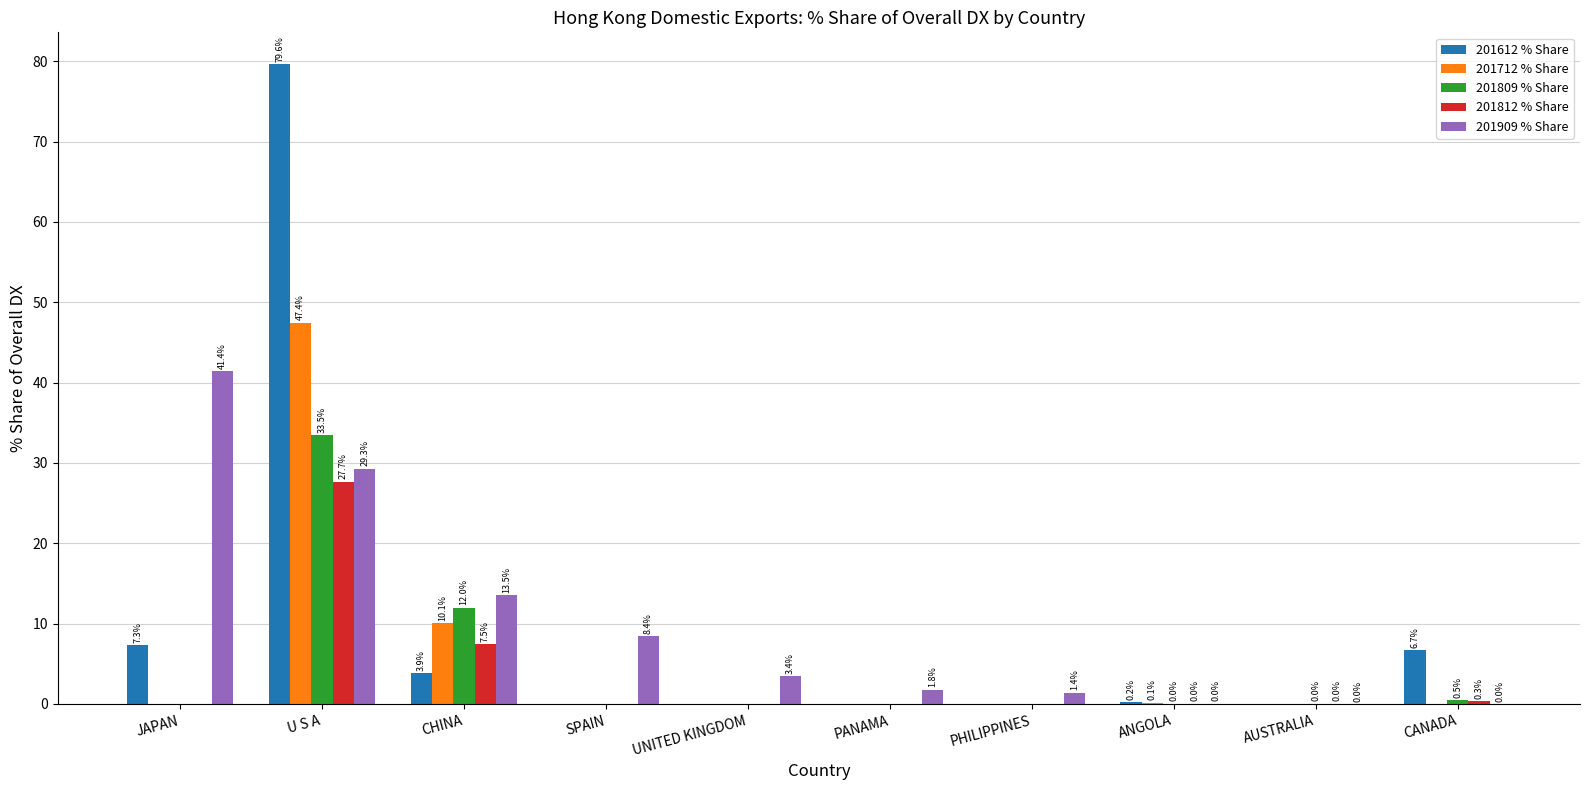

What is the sum of all 201812 % Share values?

35.5